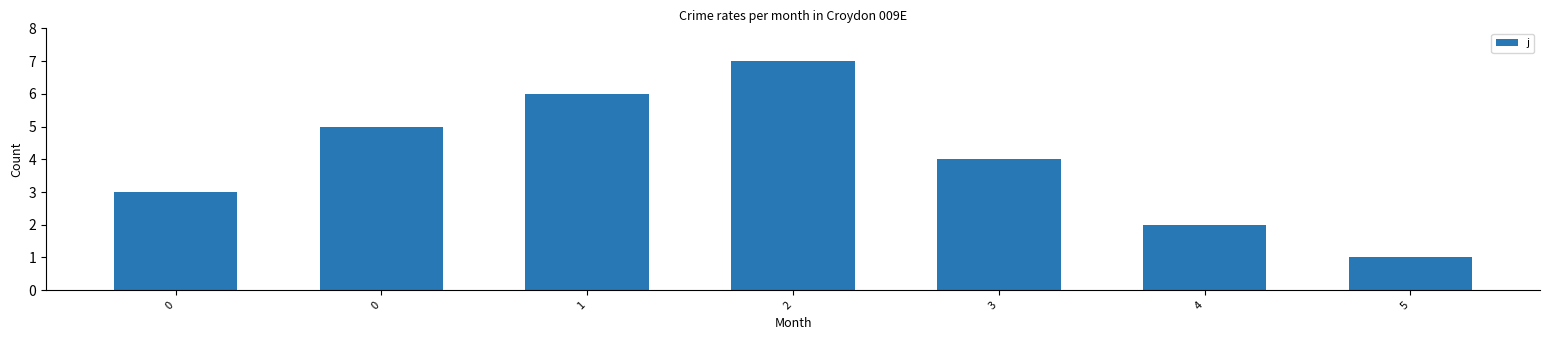

Is it true that the value at 1 is 6?

True